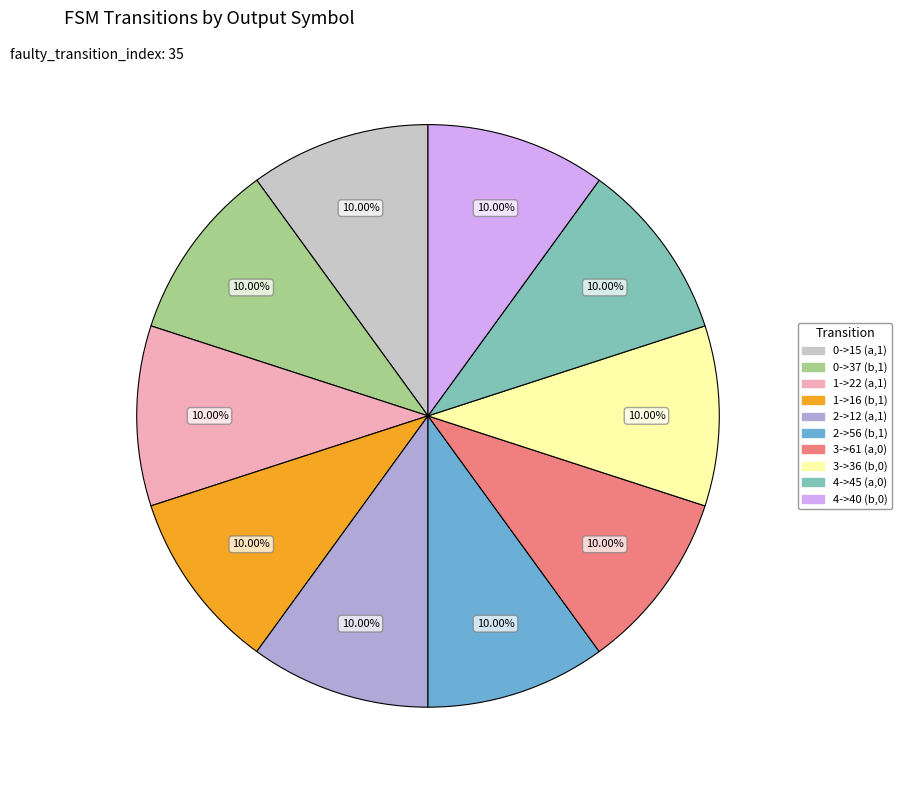

How many slices are in this pie chart?

10